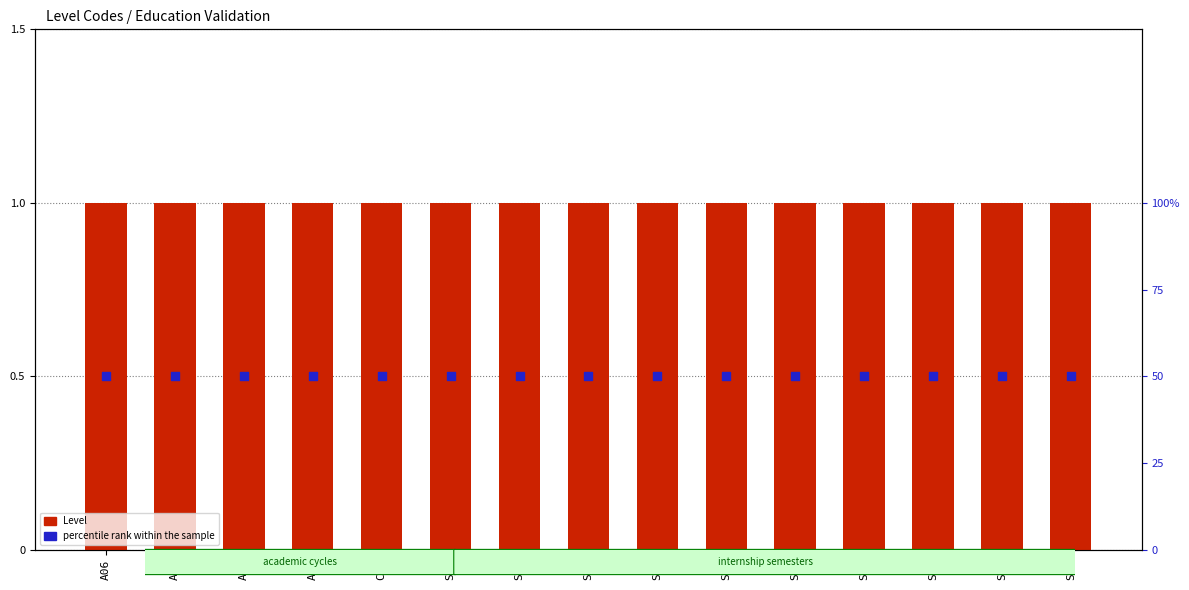

Which series has the widest spread of Y values?

Level